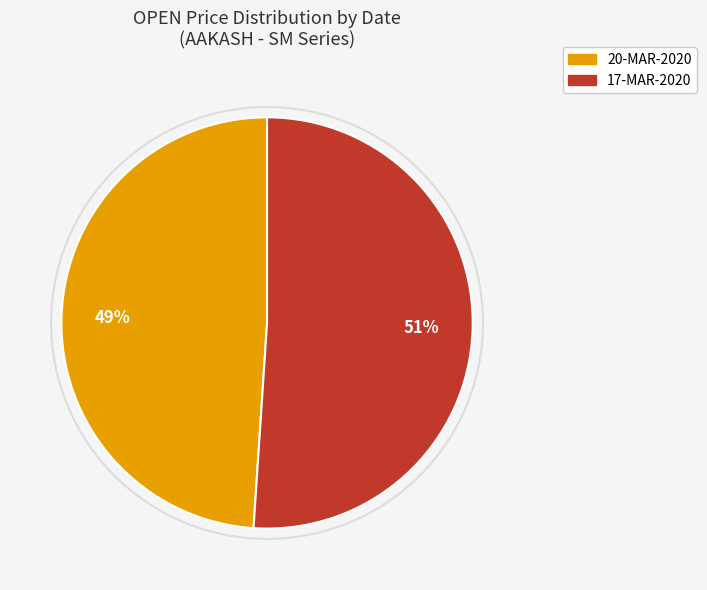

What is the ratio of the value at 17-MAR-2020 to the value at 20-MAR-2020?

1.0